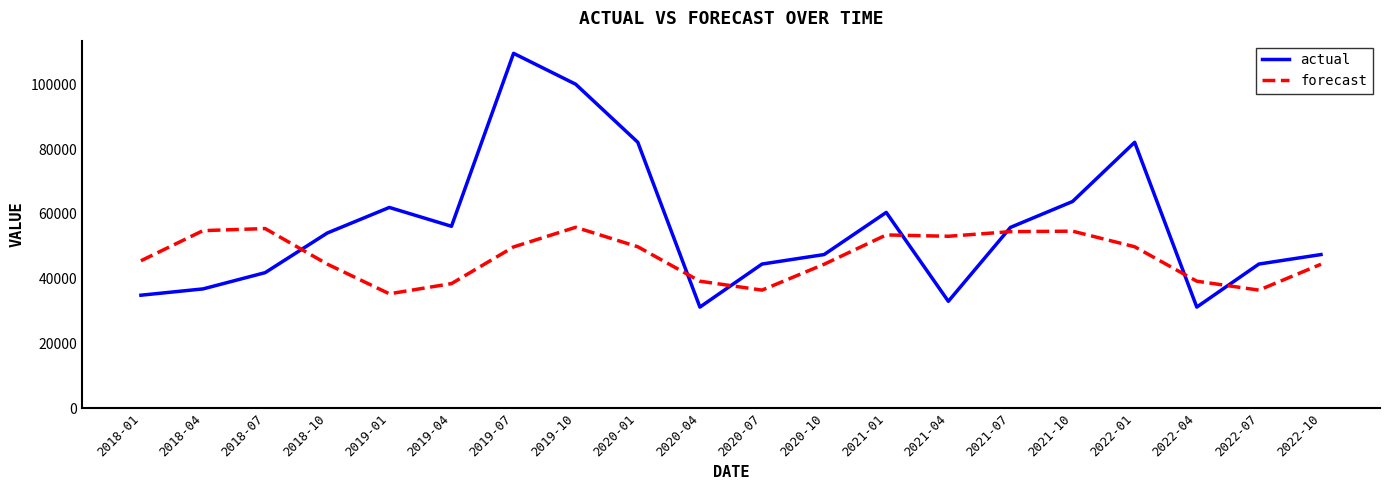

What is the total value across all series at 2019-01?

97299.8